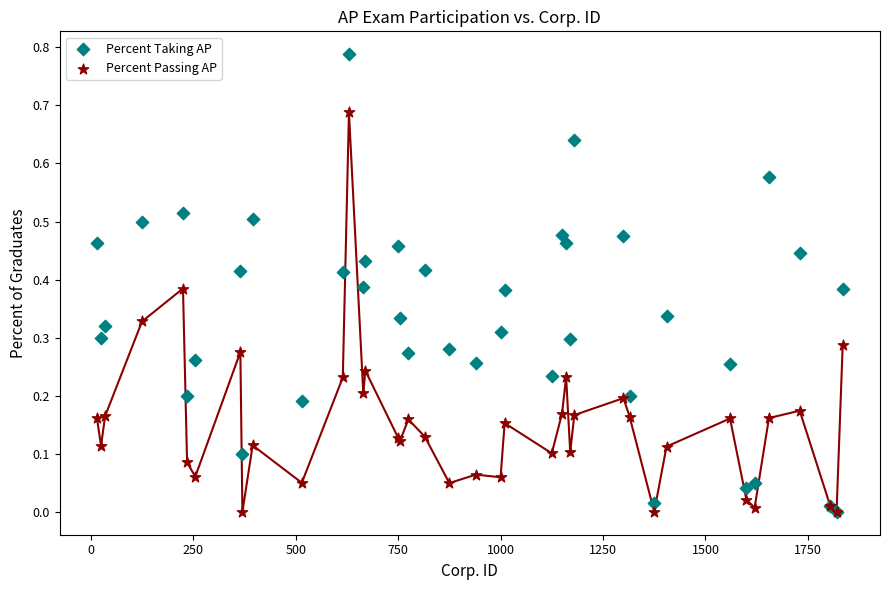

What are all the series names shown in the legend?

Percent Taking AP, Percent Passing AP